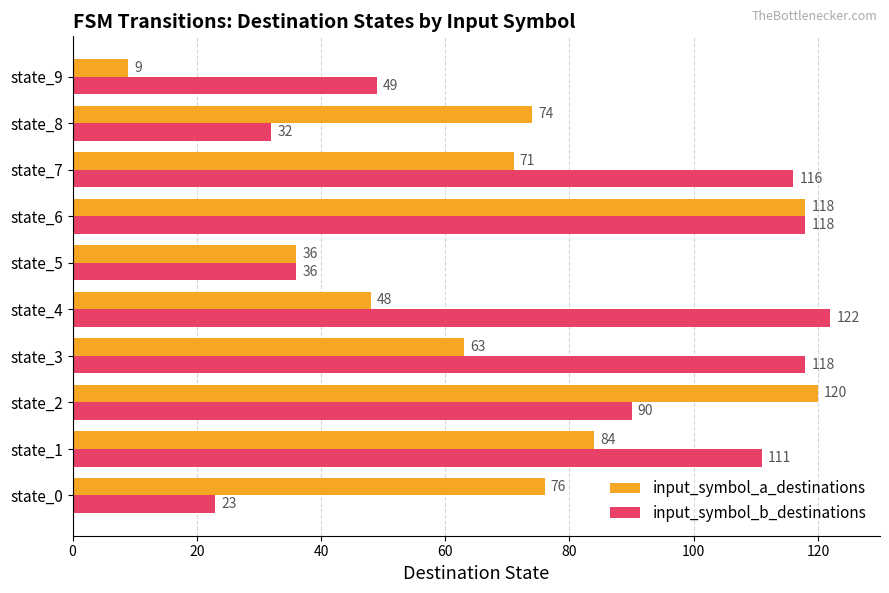

The input_symbol_a_destinations series shows 36 at state_5. True or false?

True